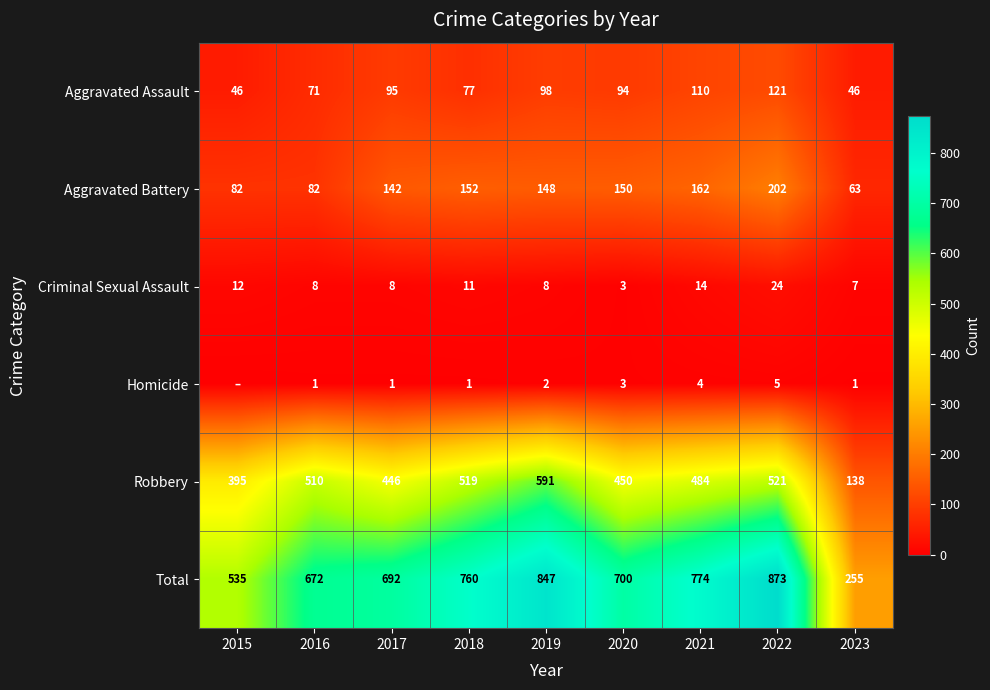

Which category has the highest value in the Total series?

2022